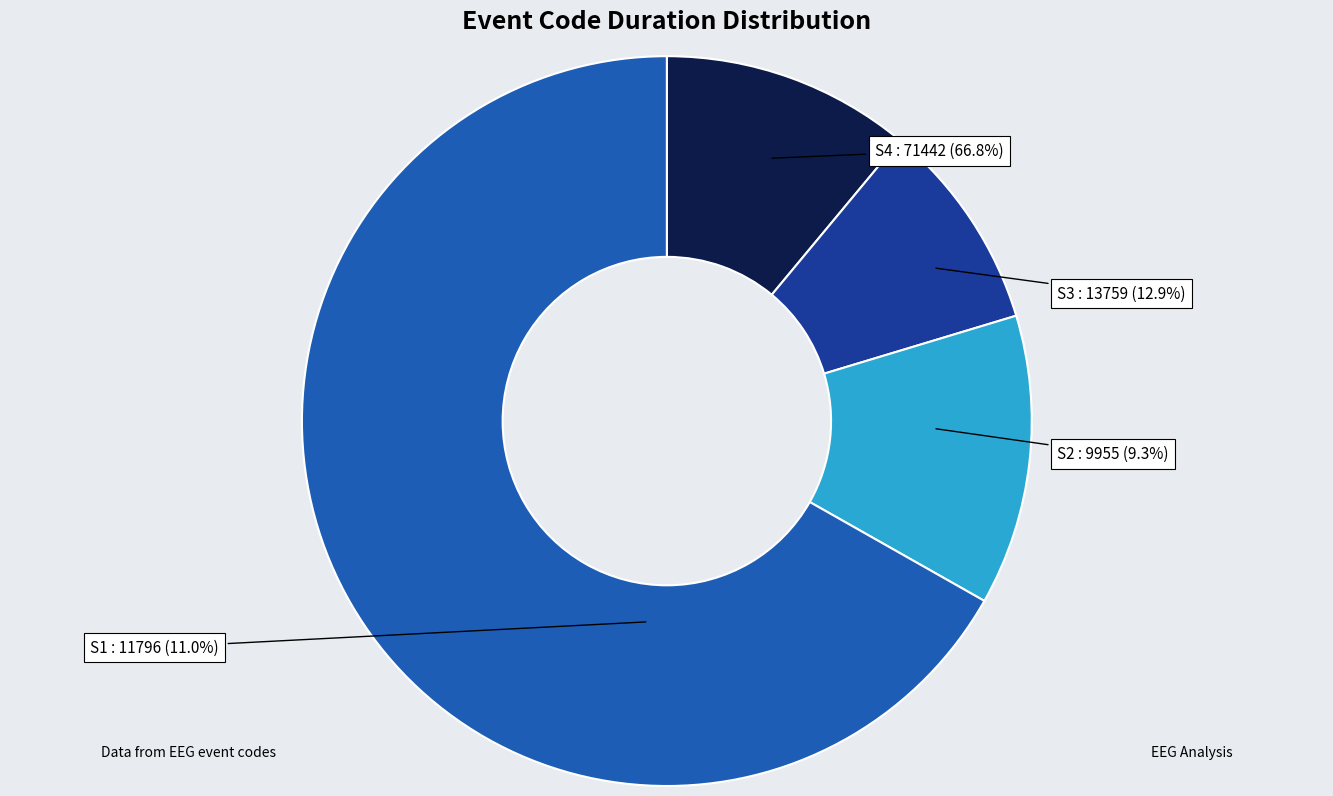

To the nearest percent, what is the combined percentage of S3 and S4?

80%